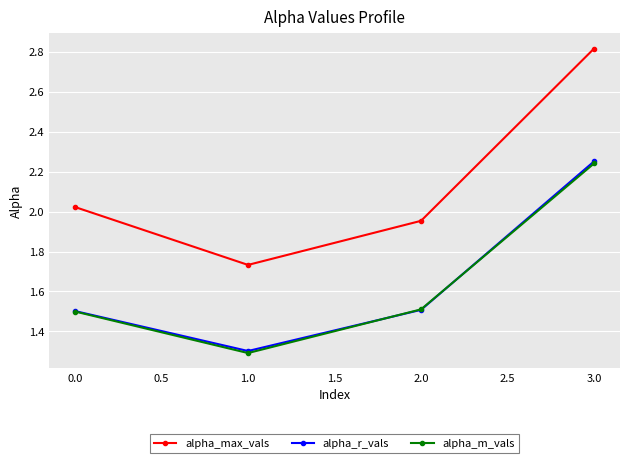

What is the minimum value for alpha_m_vals?

1.3